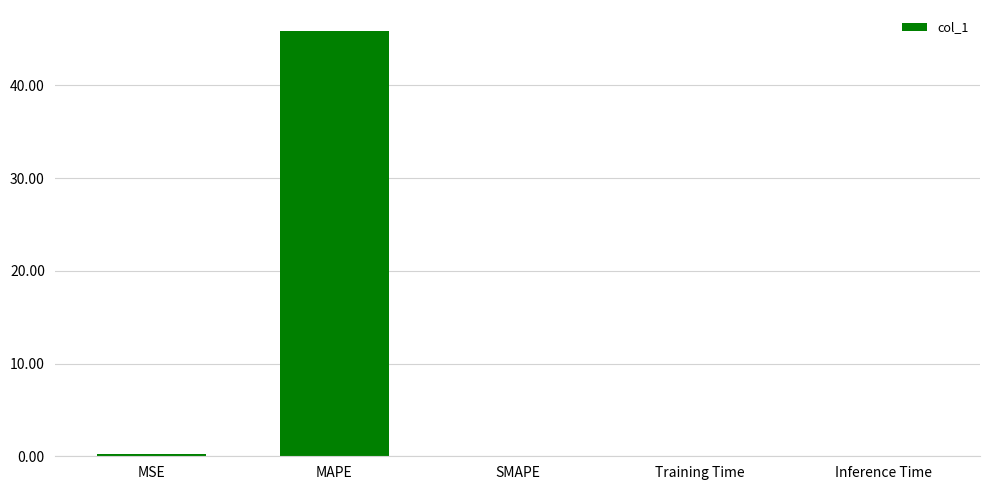

What is the sum of all values?

46.1